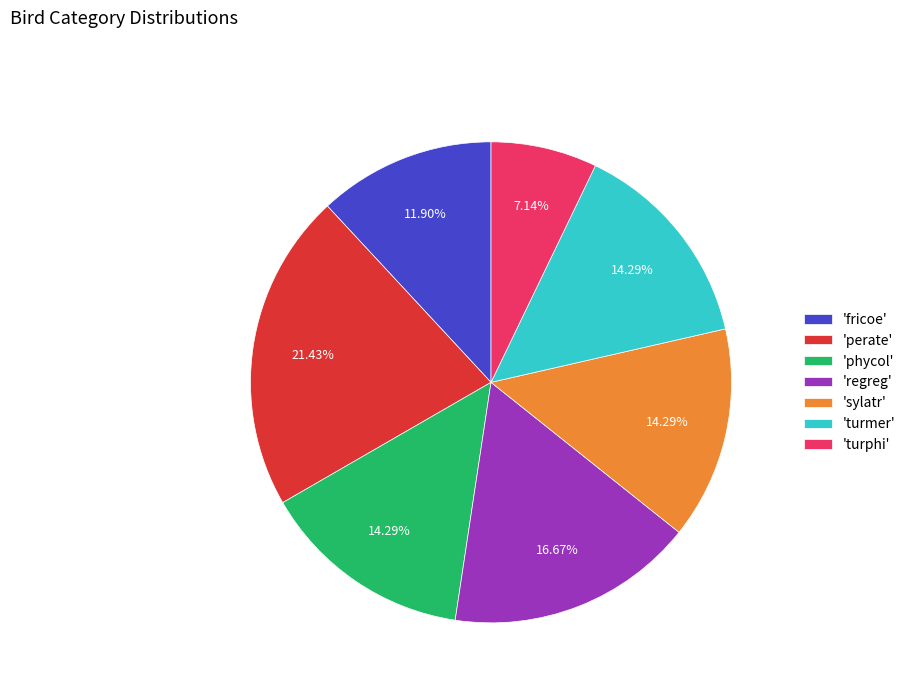

What is the largest slice in the pie chart?

'perate'